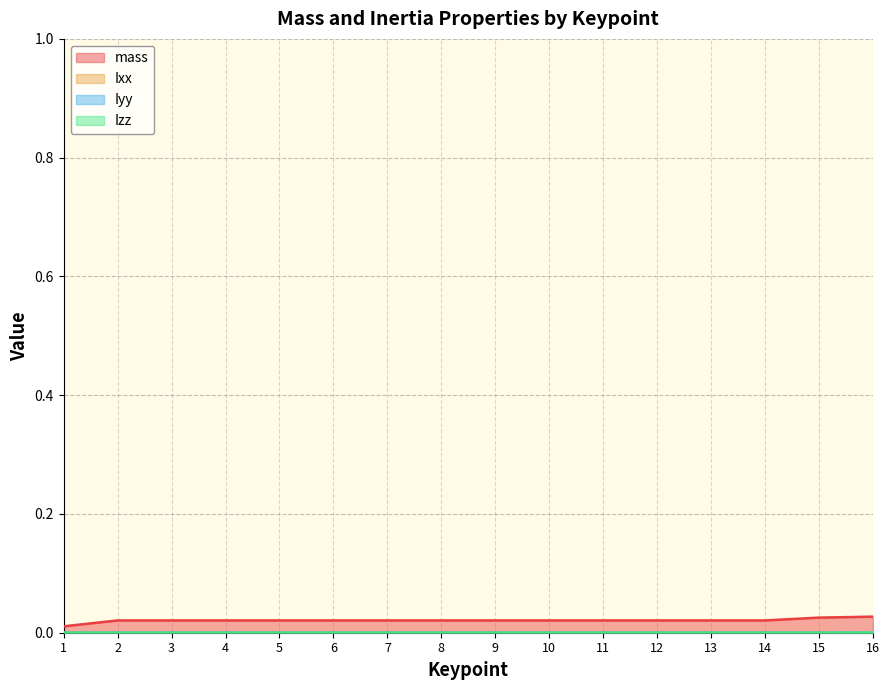

Which category has the lowest value across all series?

1